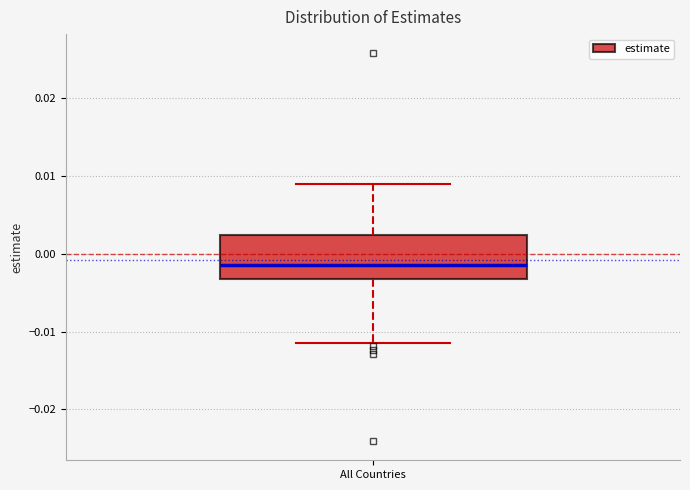

Read this box plot against the y-axis: the position of the median line, the range covered by the box, and the ends of both whiskers. The values are not printed on the chart, so give them approximately, as read against the axis.

median -0.001, box -0.003 to 0.002, whiskers -0.012 to 0.009